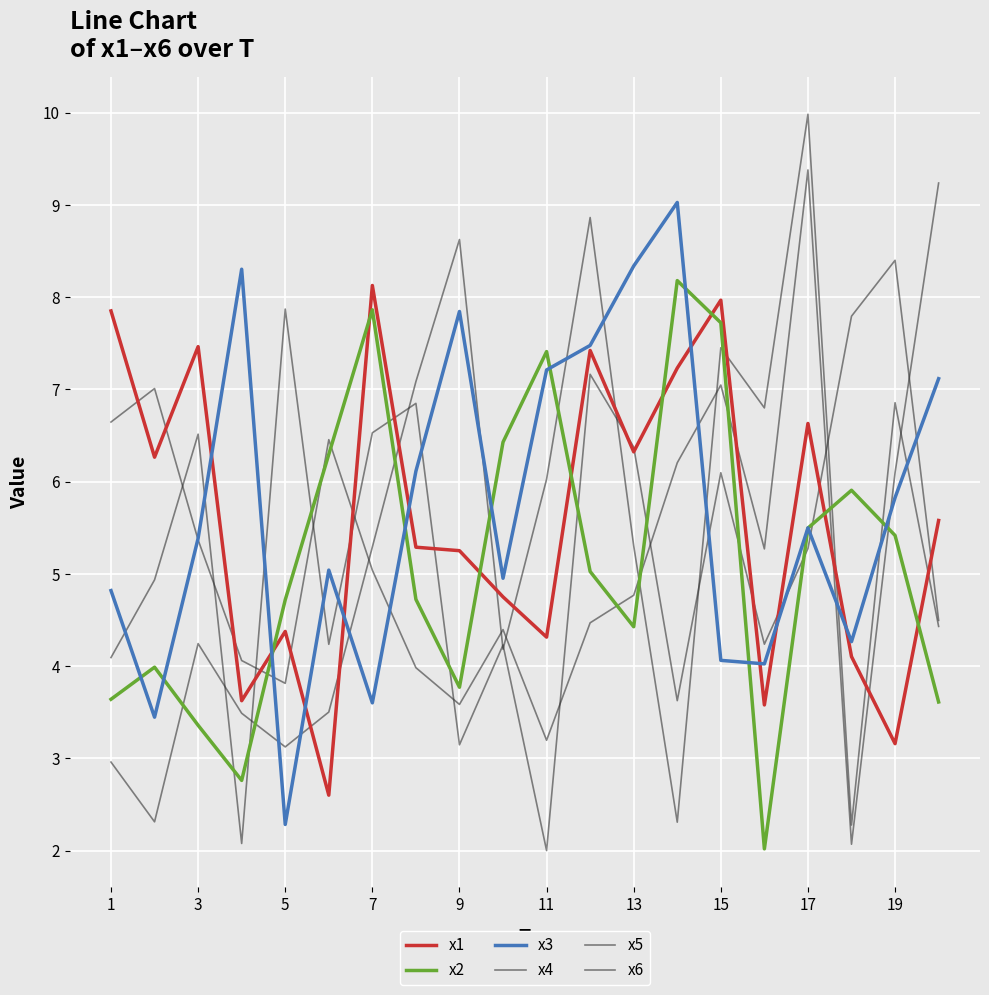

Is this an area chart (filled region under the line)?

No